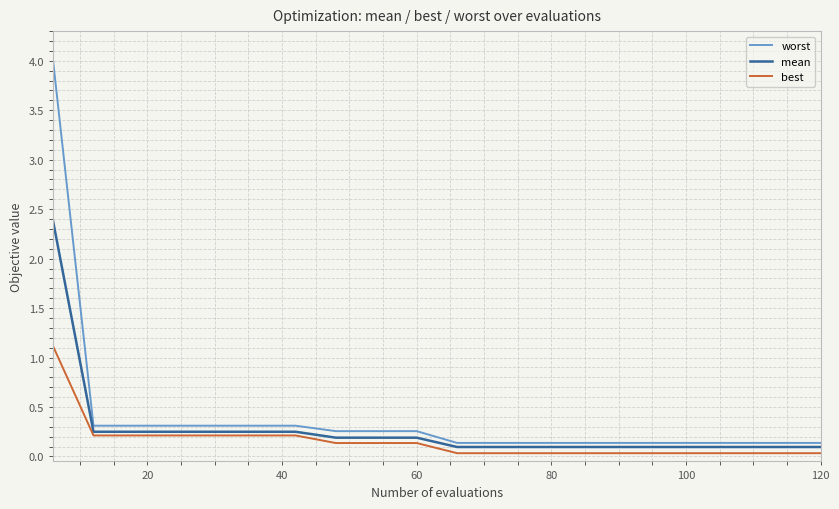

What is the highest value of the best series?

1.1